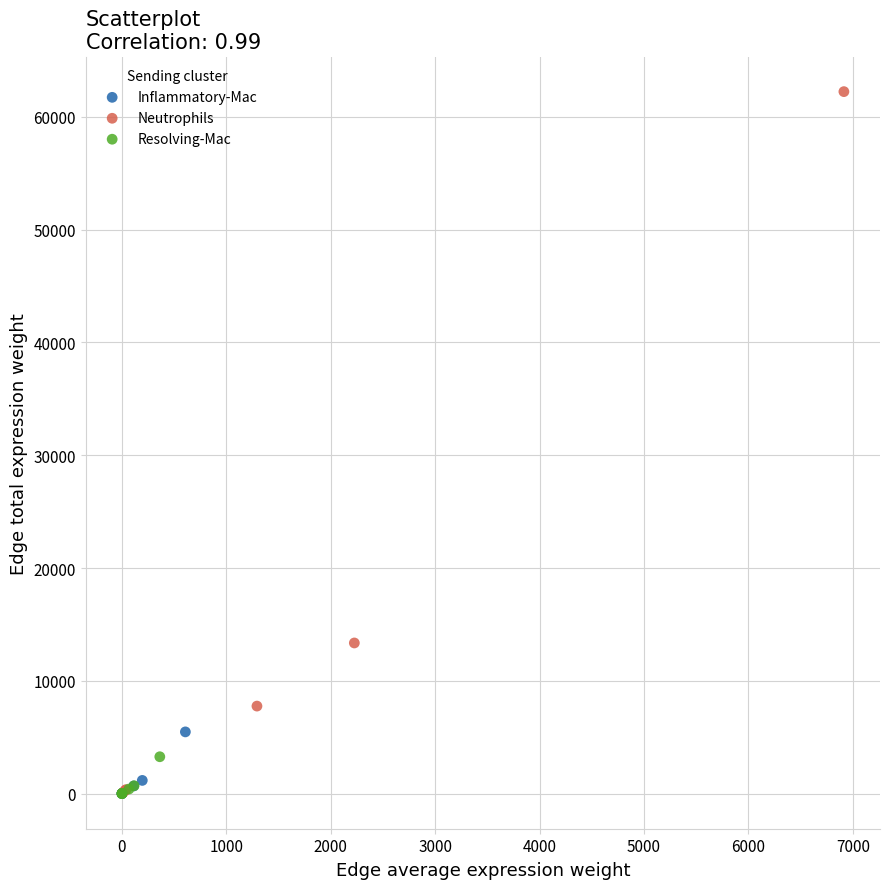

Which series contains the highest Y value?

Neutrophils